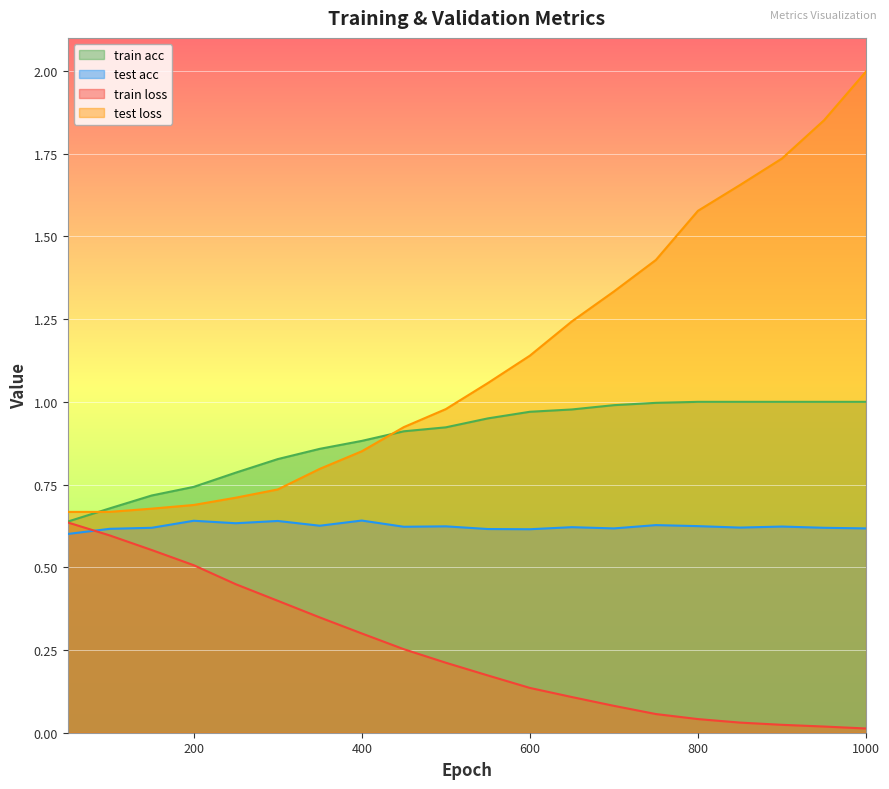

Reading left to right, transcribe all the data shown in this chart.

train acc: 0.6	0.7	0.7	0.7	0.8	0.8	0.9	0.9	0.9	0.9	0.9	1.0	1.0	1.0	1.0	1.0	1.0	1.0	1.0	1.0
test acc: 0.6	0.6	0.6	0.6	0.6	0.6	0.6	0.6	0.6	0.6	0.6	0.6	0.6	0.6	0.6	0.6	0.6	0.6	0.6	0.6
train loss: 0.6	0.6	0.6	0.5	0.4	0.4	0.3	0.3	0.3	0.2	0.2	0.1	0.1	0.1	0.1	0.0	0.0	0.0	0.0	0.0
test loss: 0.7	0.7	0.7	0.7	0.7	0.7	0.8	0.9	0.9	1.0	1.1	1.1	1.2	1.3	1.4	1.6	1.7	1.7	1.9	2.0